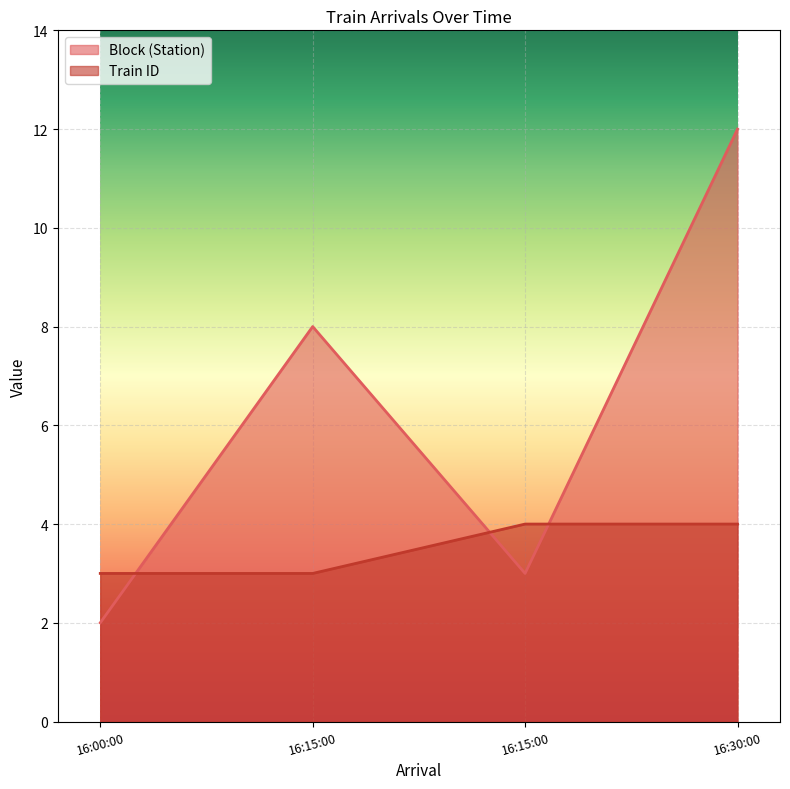

Count the number of data series in this chart.

2